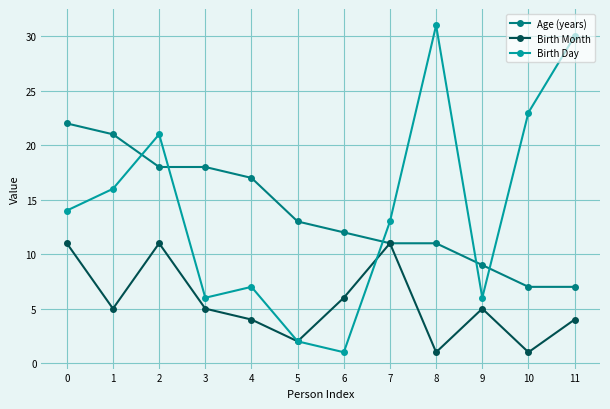

Which series ends up on top after the final intersection of Birth Day and Age (years)?

Birth Day